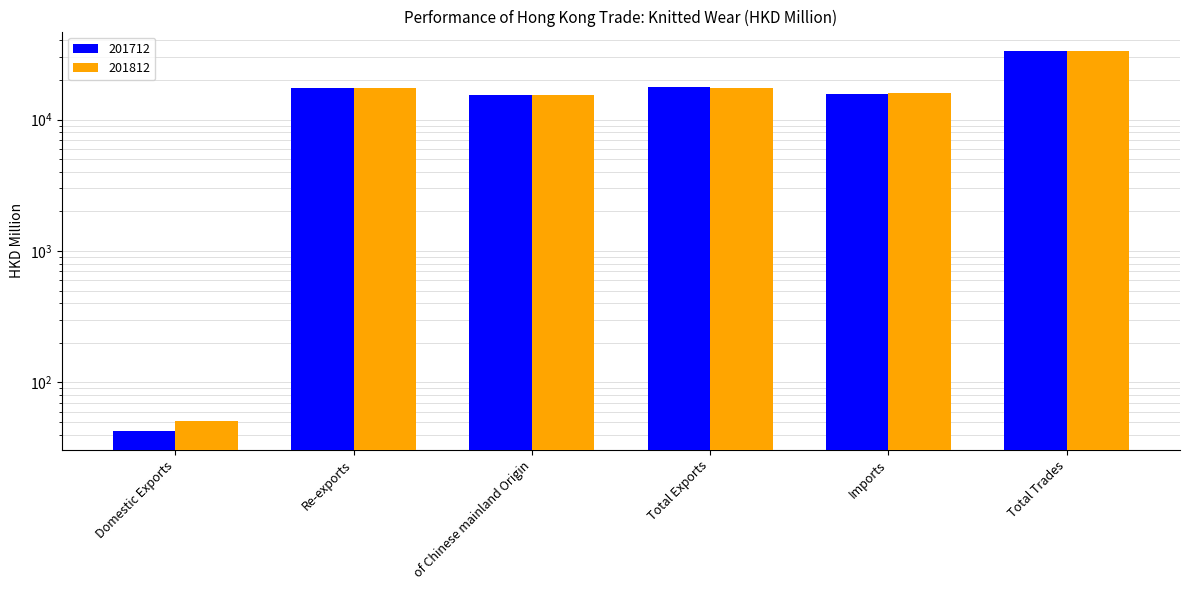

What is the label of the 2nd bar from the right?

Imports